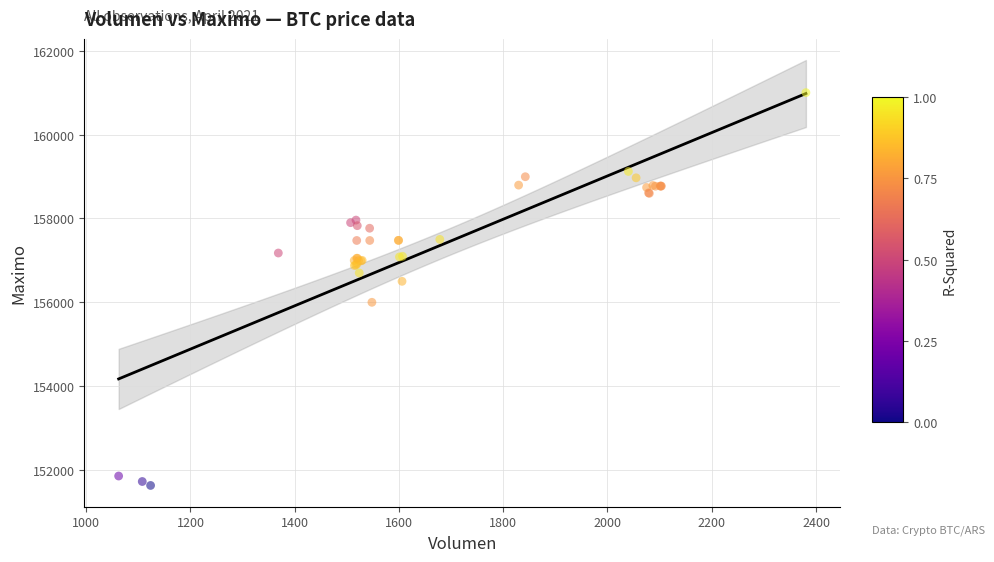

What Y value in the scatter plot is closest to 156316?

156500